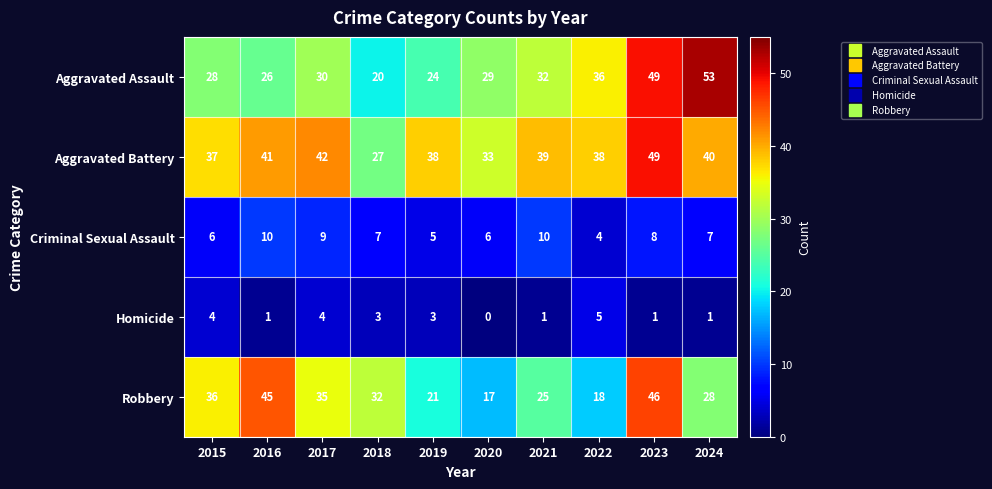

What is the total value across all series at 2015?

111